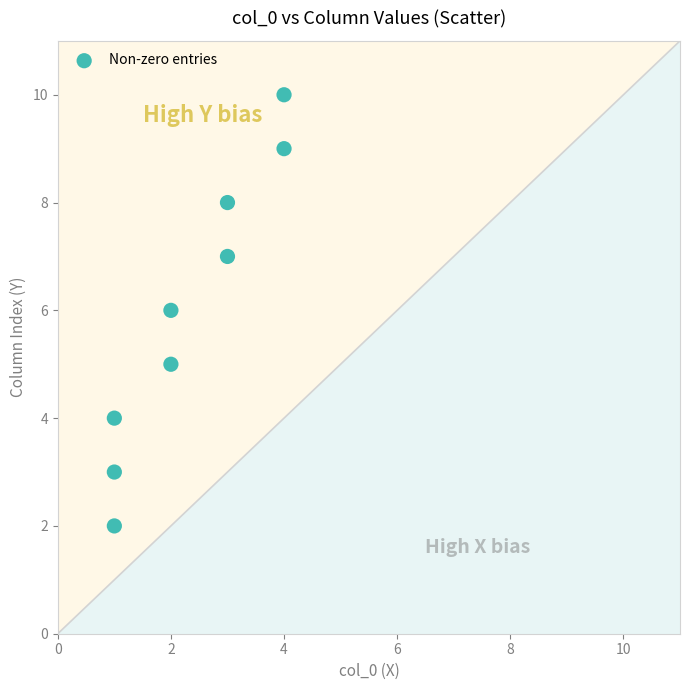

What is the range of Y values (max minus min)?

8